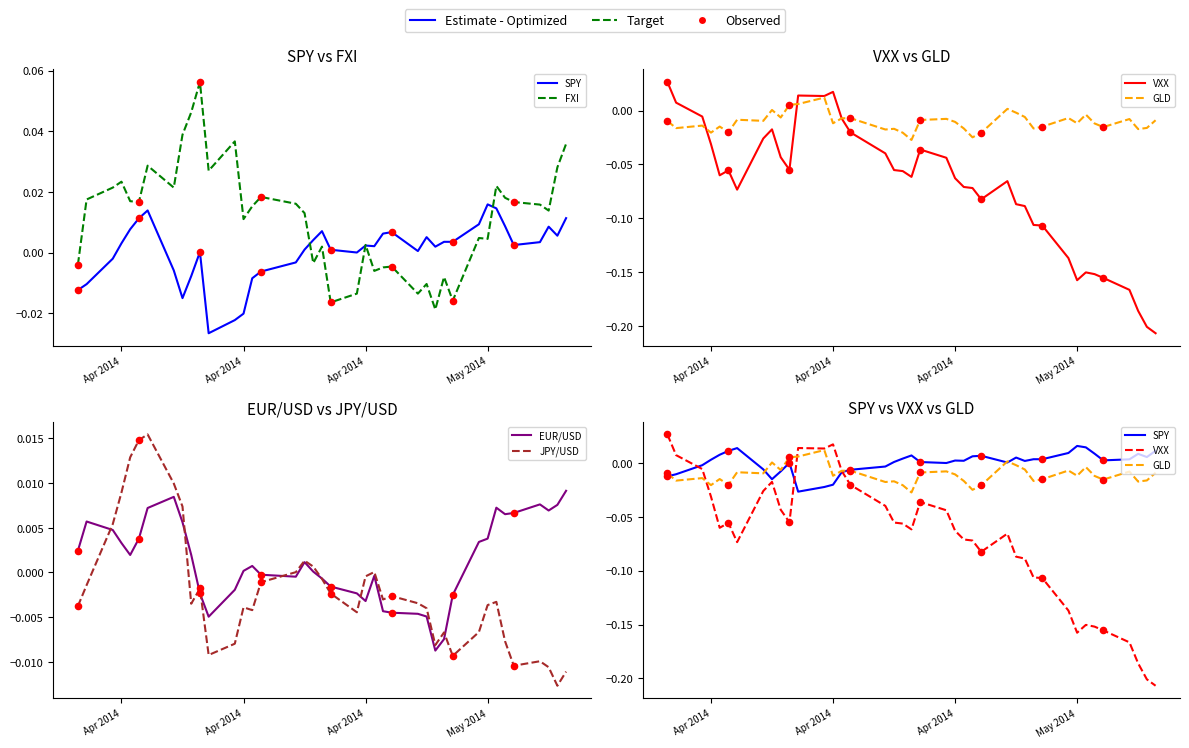

Which series contains the lowest Y value?

VXX